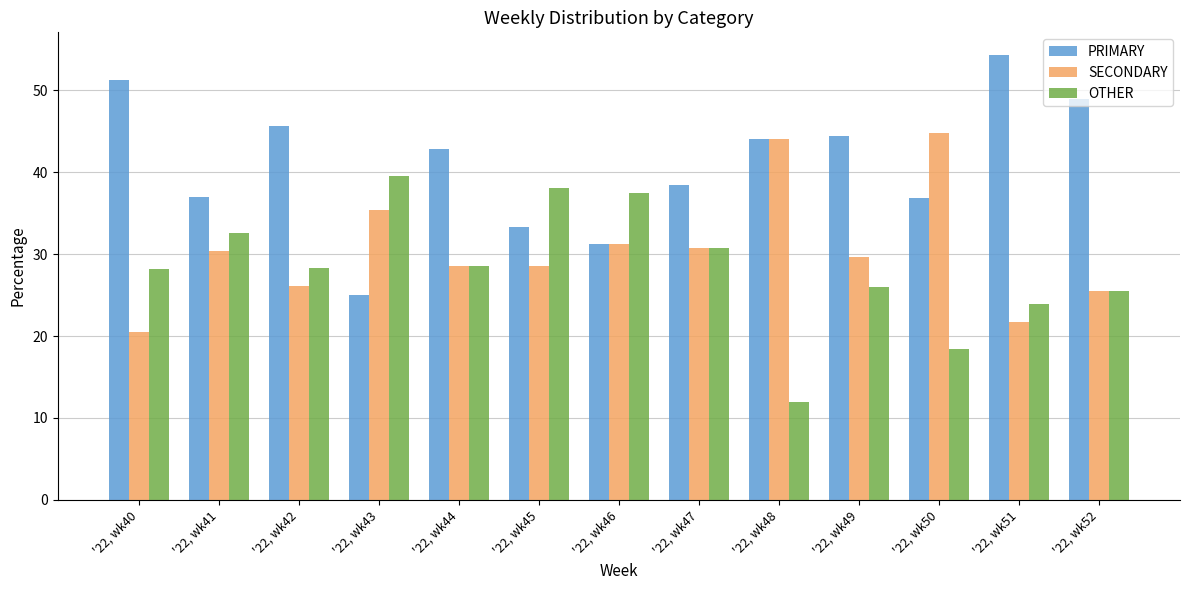

What is the sum of all SECONDARY values?

397.3